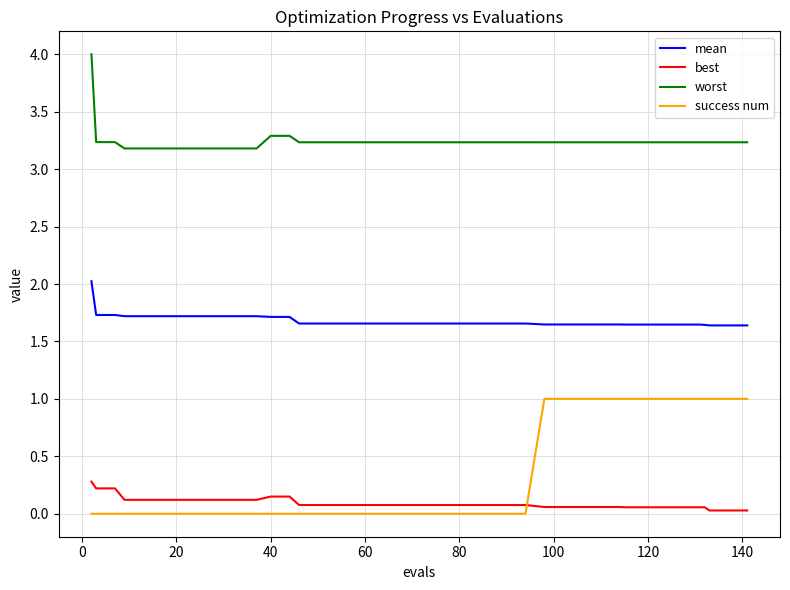

True or false: success num and mean intersect in this chart.

False